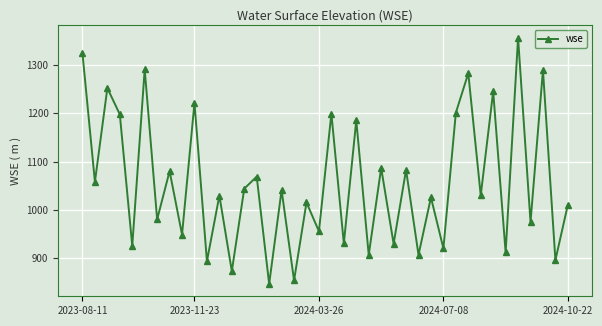

How many points are higher than both their immediate neighbors (excluding endpoints)?

17